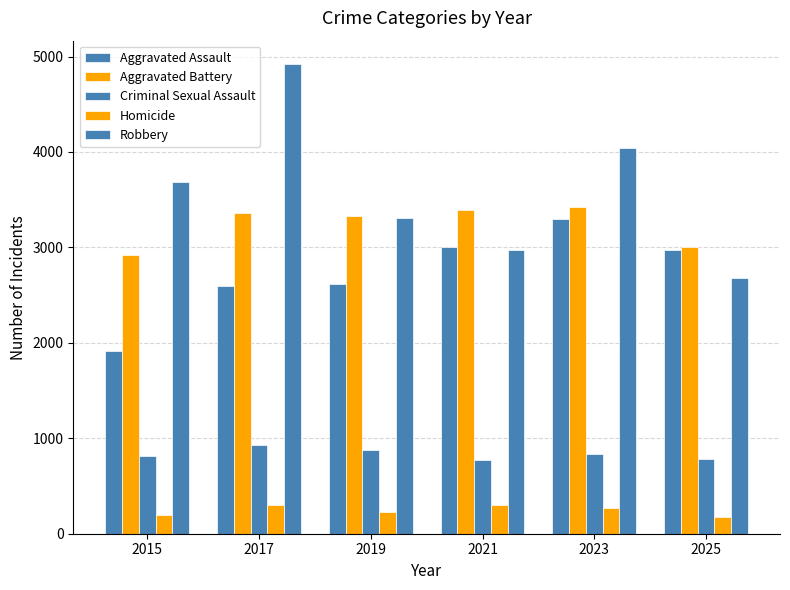

What is the sum of the Homicide values at 2017 and 2025?

468